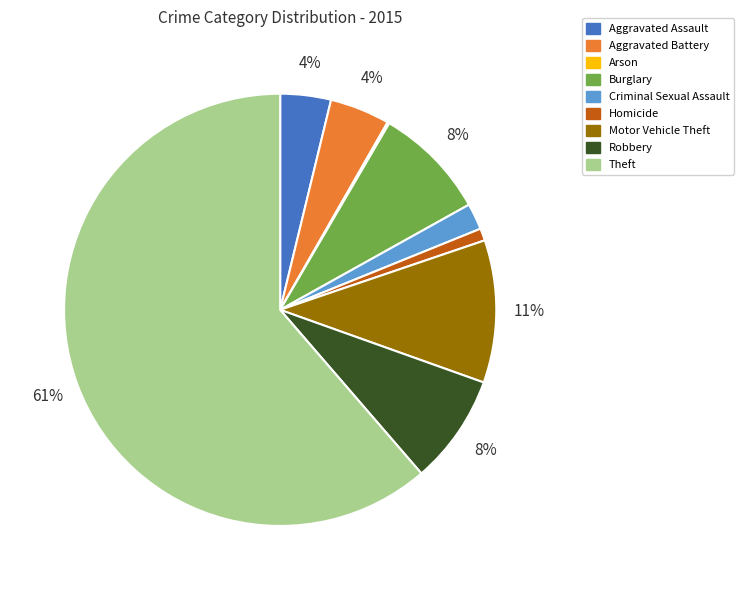

What is the largest slice in the pie chart?

Theft